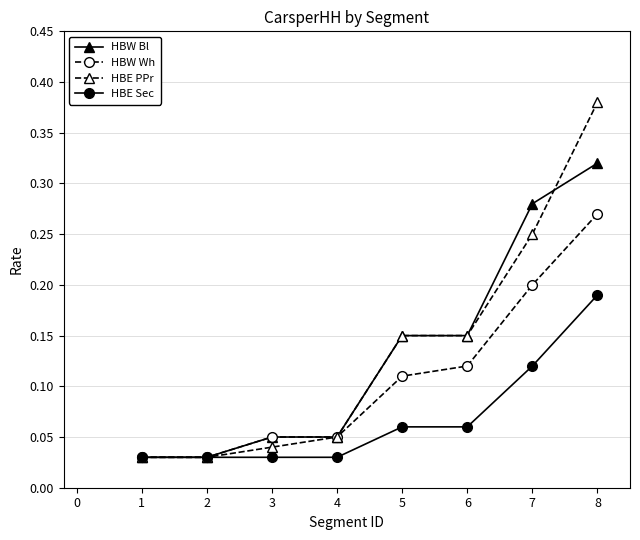

The HBE Sec series shows 0.0 at 6. True or false?

False